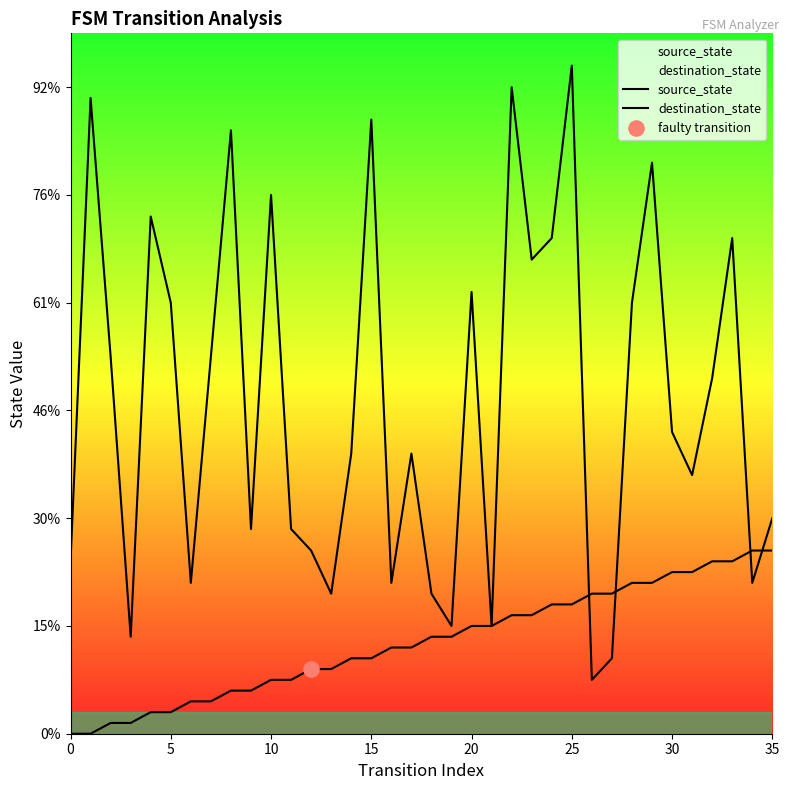

Which series reaches the minimum Y coordinate?

source_state